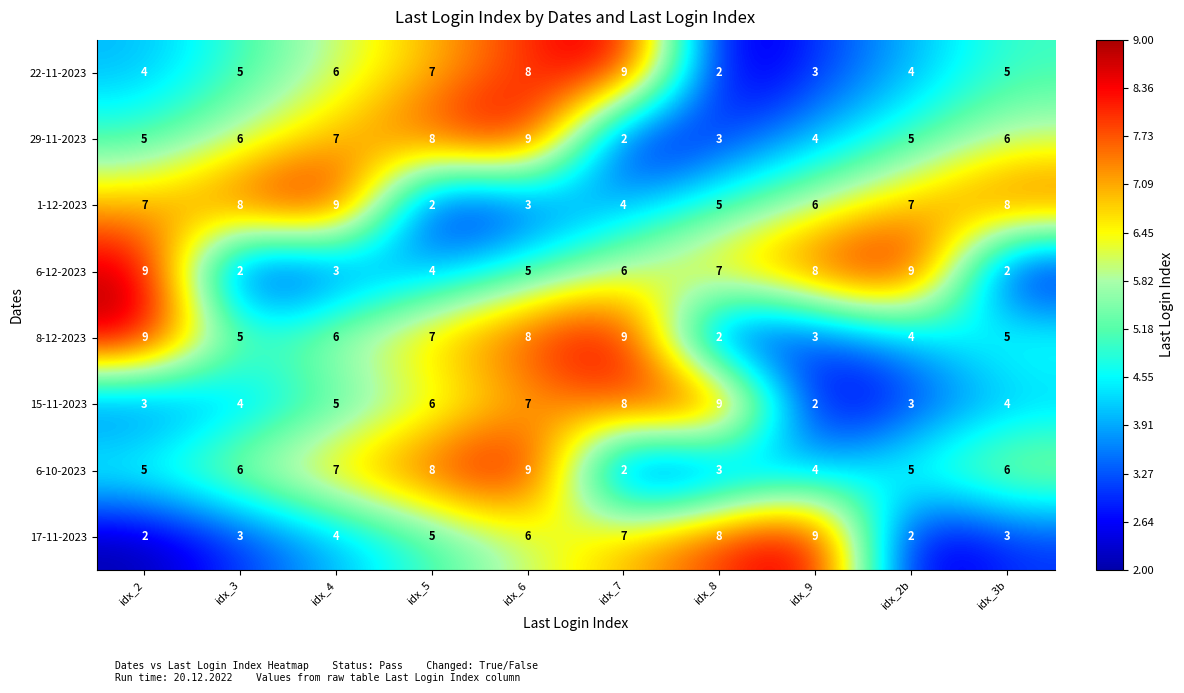

The value of 6-12-2023 at idx_3 is 2. True or false?

True